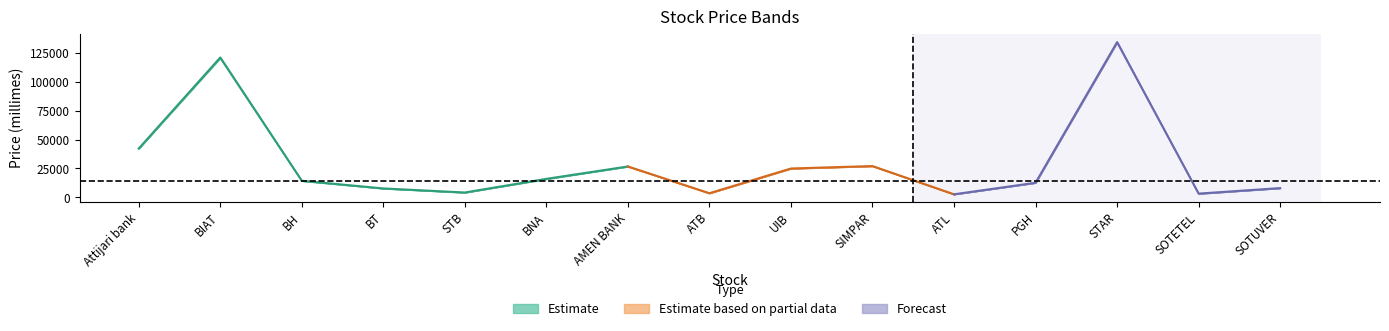

What position from the right is Attijari bank?

15